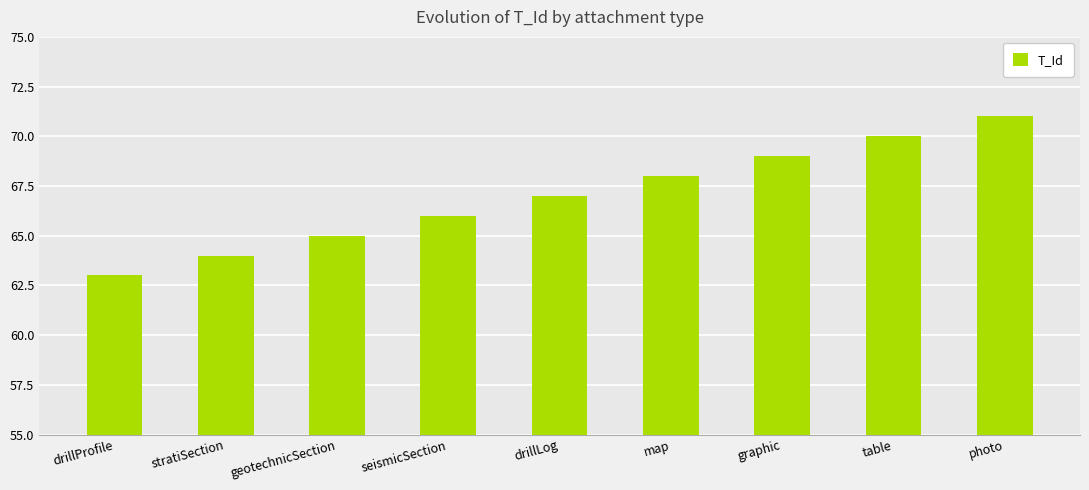

Reading right to left, what are all the values shown in this chart?

71	70	69	68	67	66	65	64	63